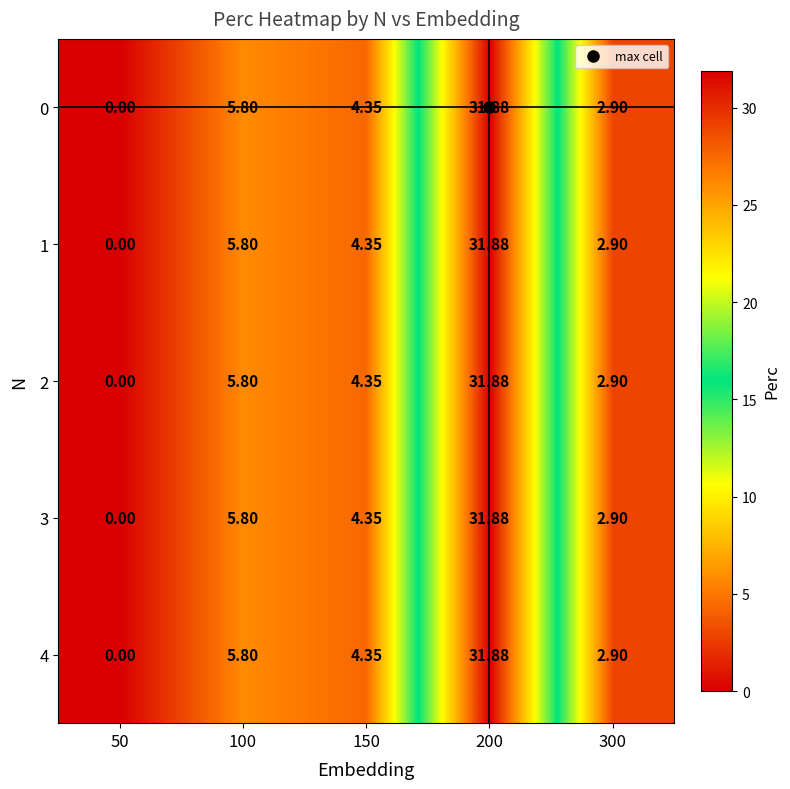

Is the value of 1 at 150 greater than the value of 0 at 100?

No